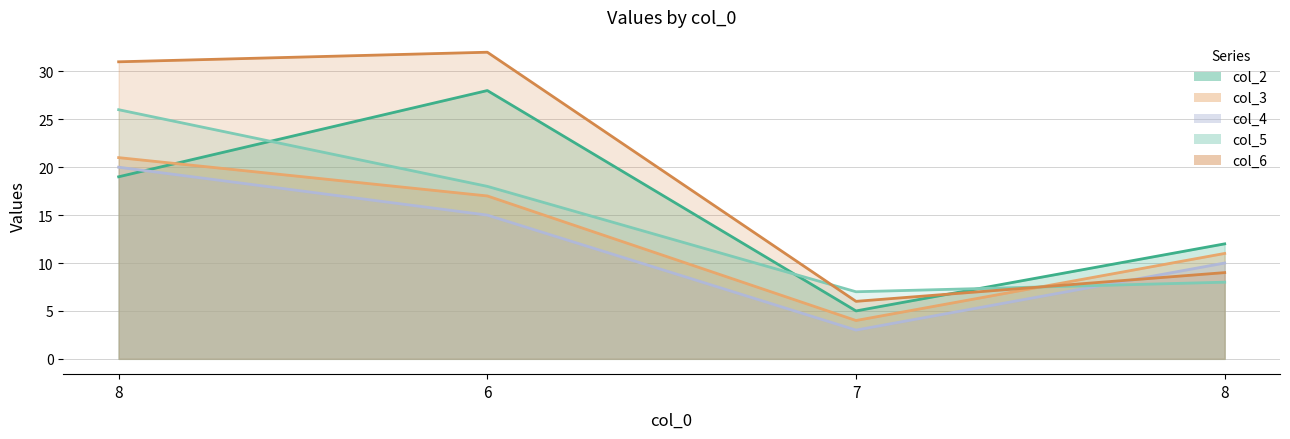

True or false: col_6_line has a value of 6 at 7.

True